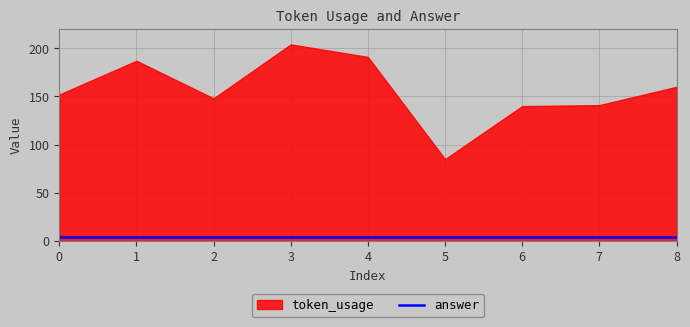

Reading right to left, list all the values displayed in this chart.

token_usage: 160	141	140	85	191	204	148	187	152
answer: 4	4	4	4	4	4	4	4	4